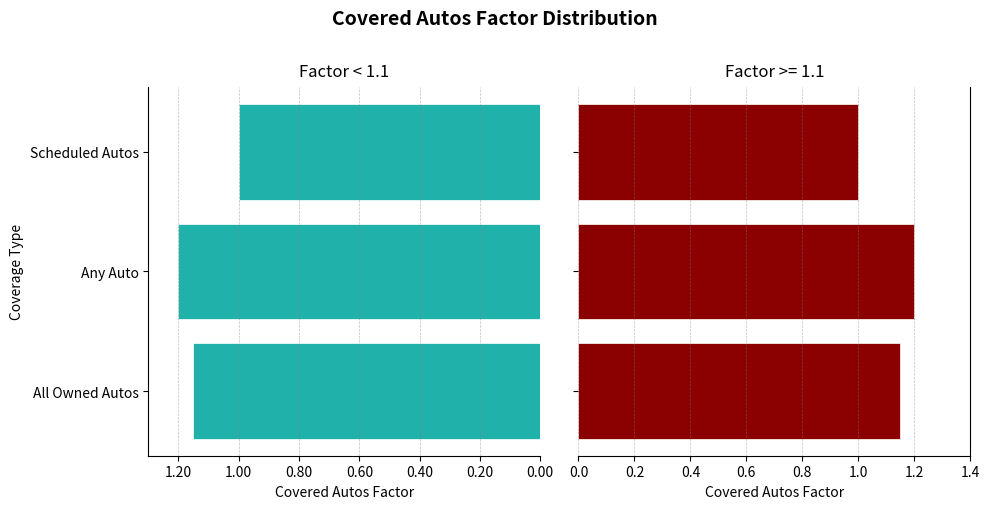

What is the value of the 1st bar from the left?

1.1